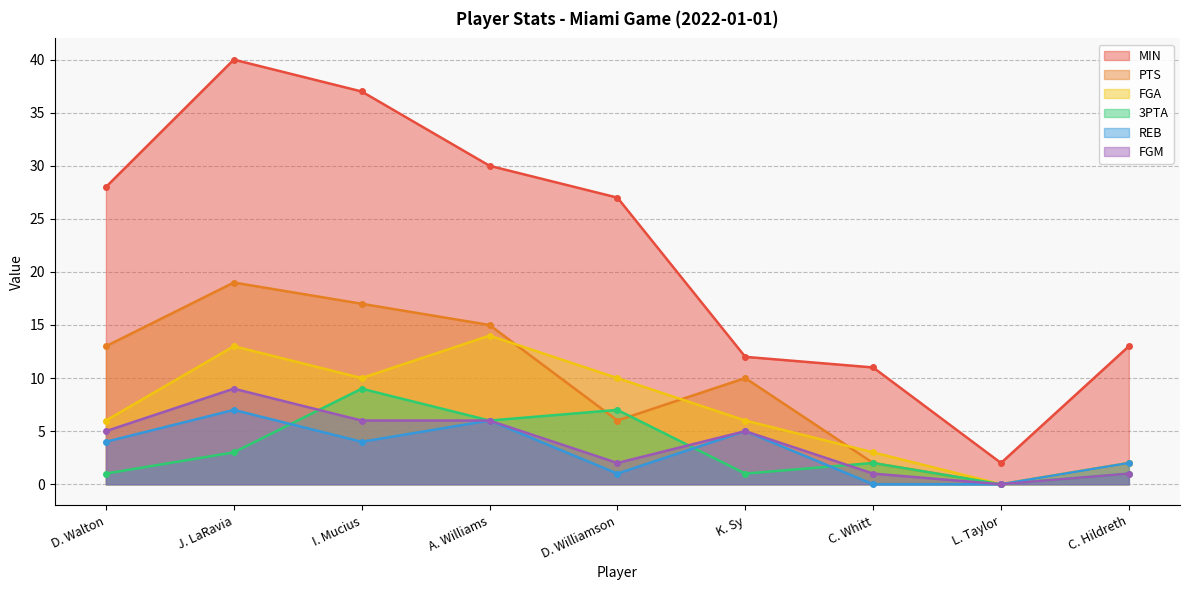

Reading left to right, extract all data points from this chart.

MIN: D. Walton=28	J. LaRavia=40	I. Mucius=37	A. Williams=30	D. Williamson=27	K. Sy=12	C. Whitt=11	L. Taylor=2	C. Hildreth=13
PTS: D. Walton=13	J. LaRavia=19	I. Mucius=17	A. Williams=15	D. Williamson=6	K. Sy=10	C. Whitt=2	L. Taylor=0	C. Hildreth=2
FGA: D. Walton=6	J. LaRavia=13	I. Mucius=10	A. Williams=14	D. Williamson=10	K. Sy=6	C. Whitt=3	L. Taylor=0	C. Hildreth=2
3PTA: D. Walton=1	J. LaRavia=3	I. Mucius=9	A. Williams=6	D. Williamson=7	K. Sy=1	C. Whitt=2	L. Taylor=0	C. Hildreth=1
REB: D. Walton=4	J. LaRavia=7	I. Mucius=4	A. Williams=6	D. Williamson=1	K. Sy=5	C. Whitt=0	L. Taylor=0	C. Hildreth=2
FGM: D. Walton=5	J. LaRavia=9	I. Mucius=6	A. Williams=6	D. Williamson=2	K. Sy=5	C. Whitt=1	L. Taylor=0	C. Hildreth=1